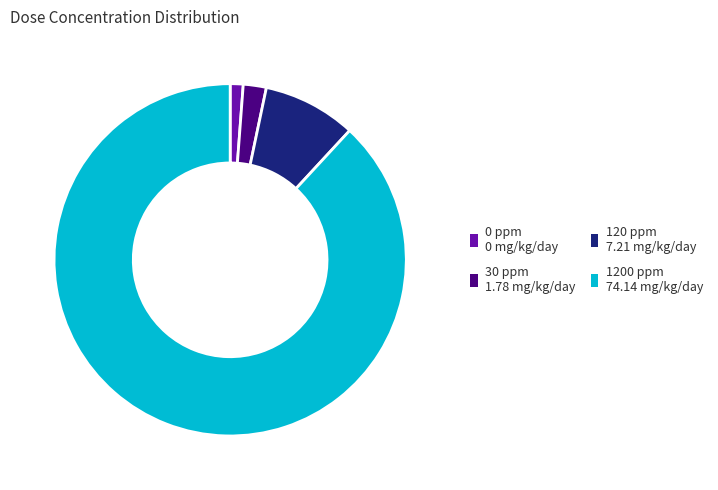

True or false: 0 ppm accounts for 1% of the total.

True